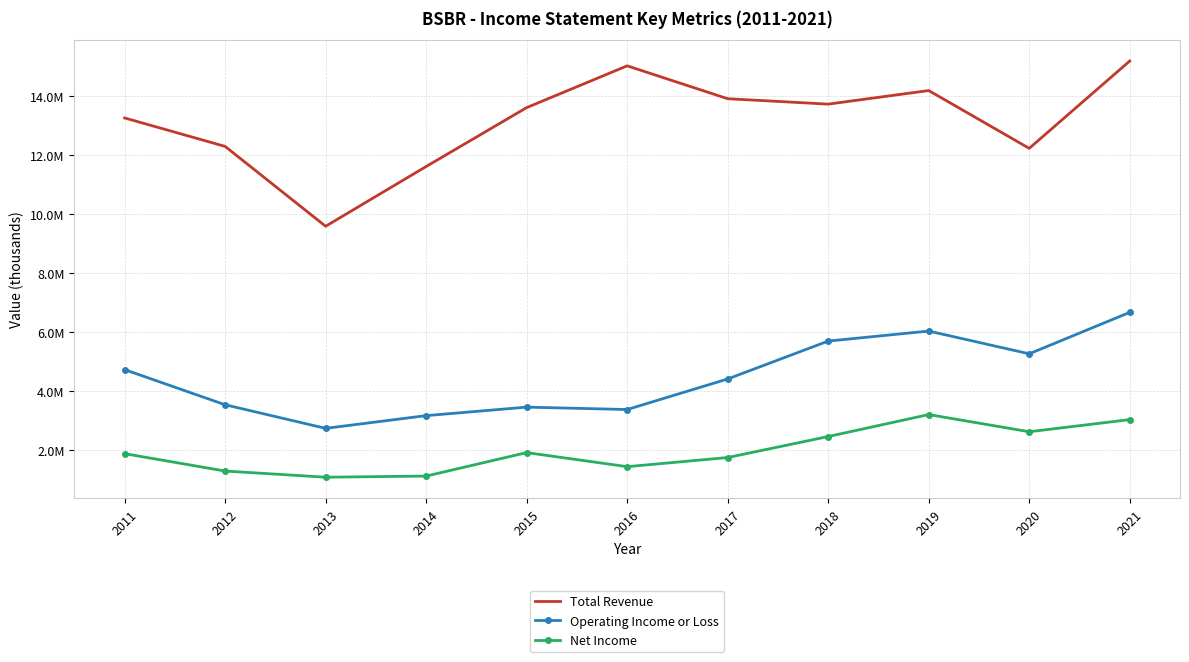

The value of Total Revenue at 2016 is 15026500. True or false?

True